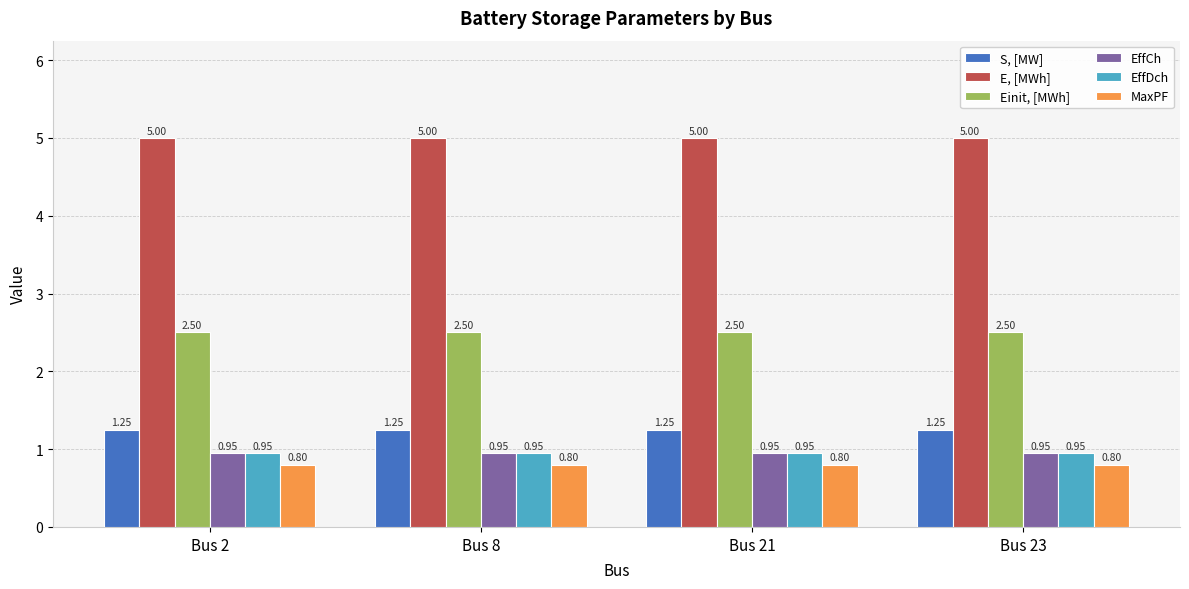

What is the average value of the Einit, [MWh] series?

2.5